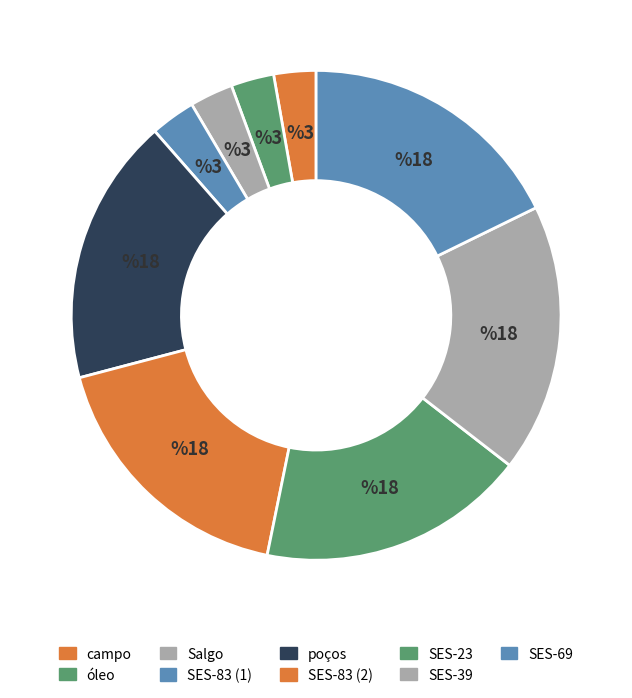

Is there a majority slice in this chart?

No